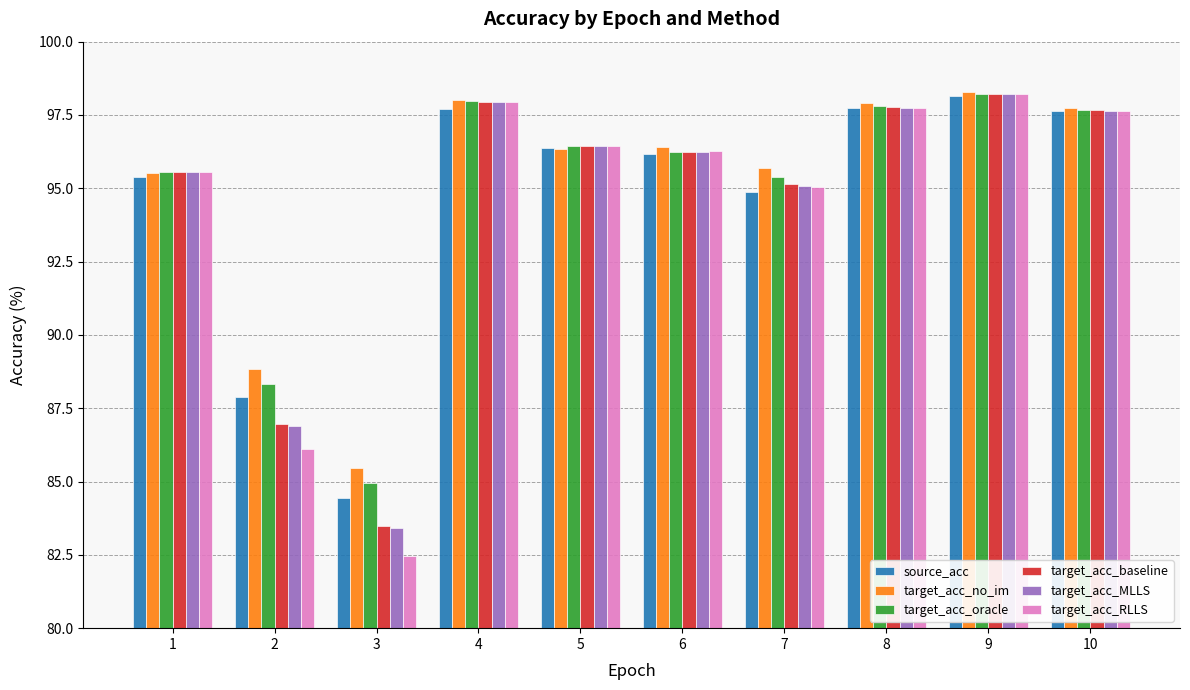

Is the value of target_acc_oracle at 8 greater than the value of target_acc_baseline at 6?

Yes